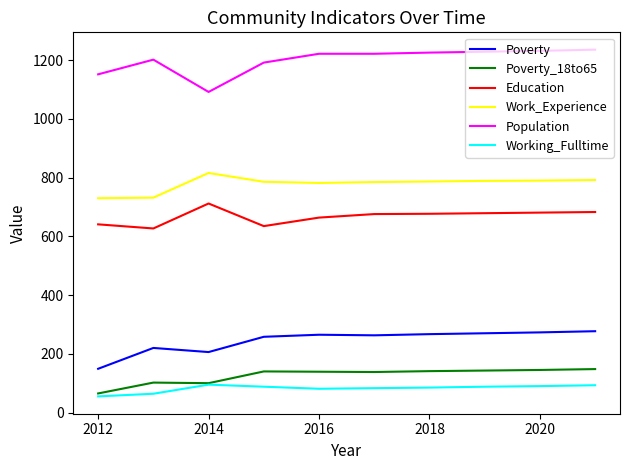

Rank the series by their maximum value, from lowest to highest.

Working_Fulltime, Poverty_18to65, Poverty, Education, Work_Experience, Population